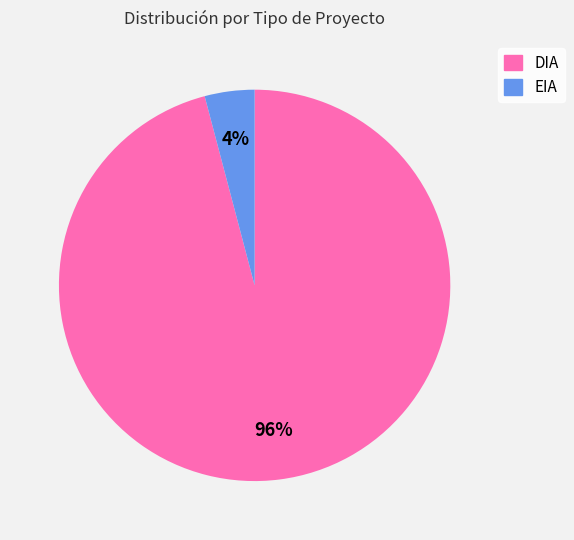

Is it true that DIA is 96% of the pie?

True